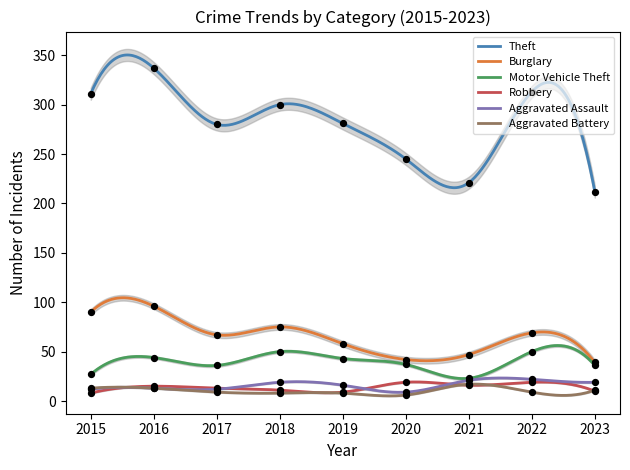

Is the value of Aggravated Assault at 2018 greater than the value of Burglary at 2023?

No